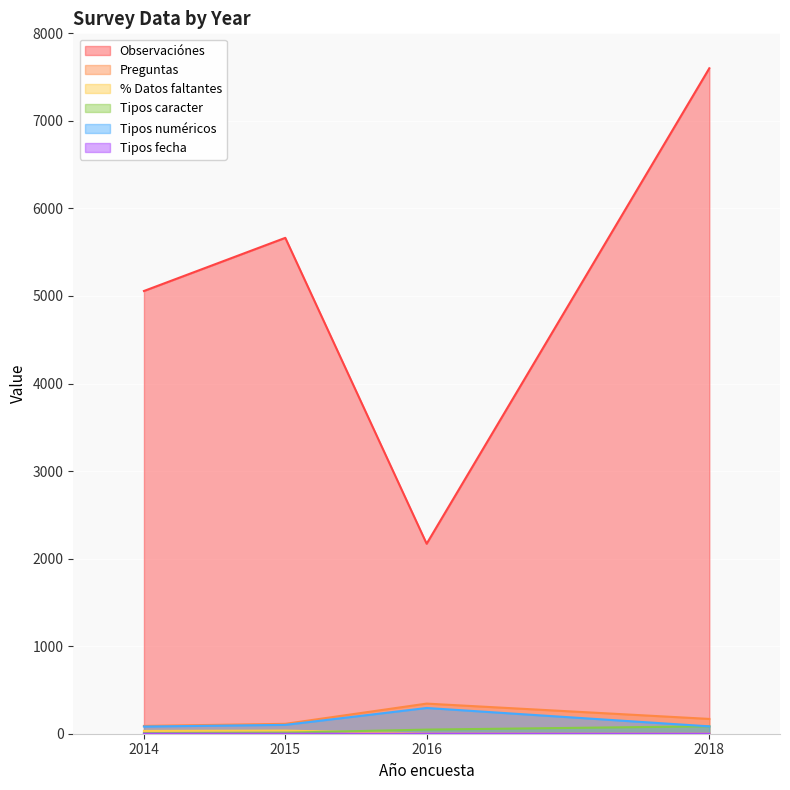

Read the Observaciónes value at 2015.

5664.0